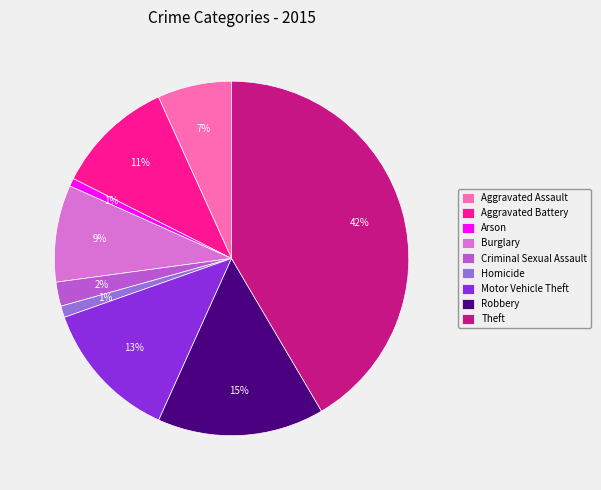

To the nearest percent, what is the average slice percentage?

11%